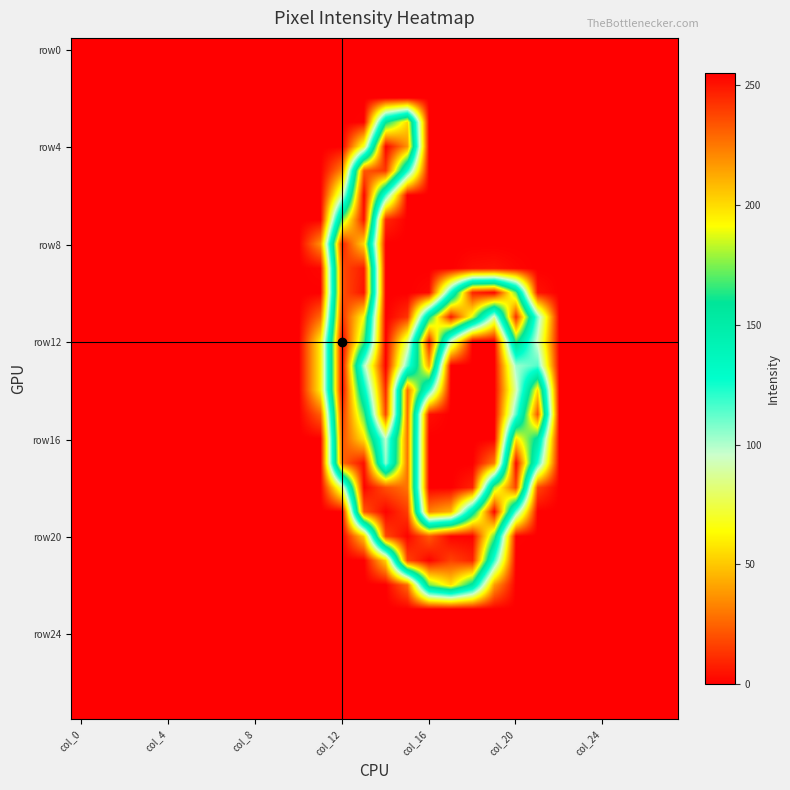

At how many categories does at least one series exceed 127?

10